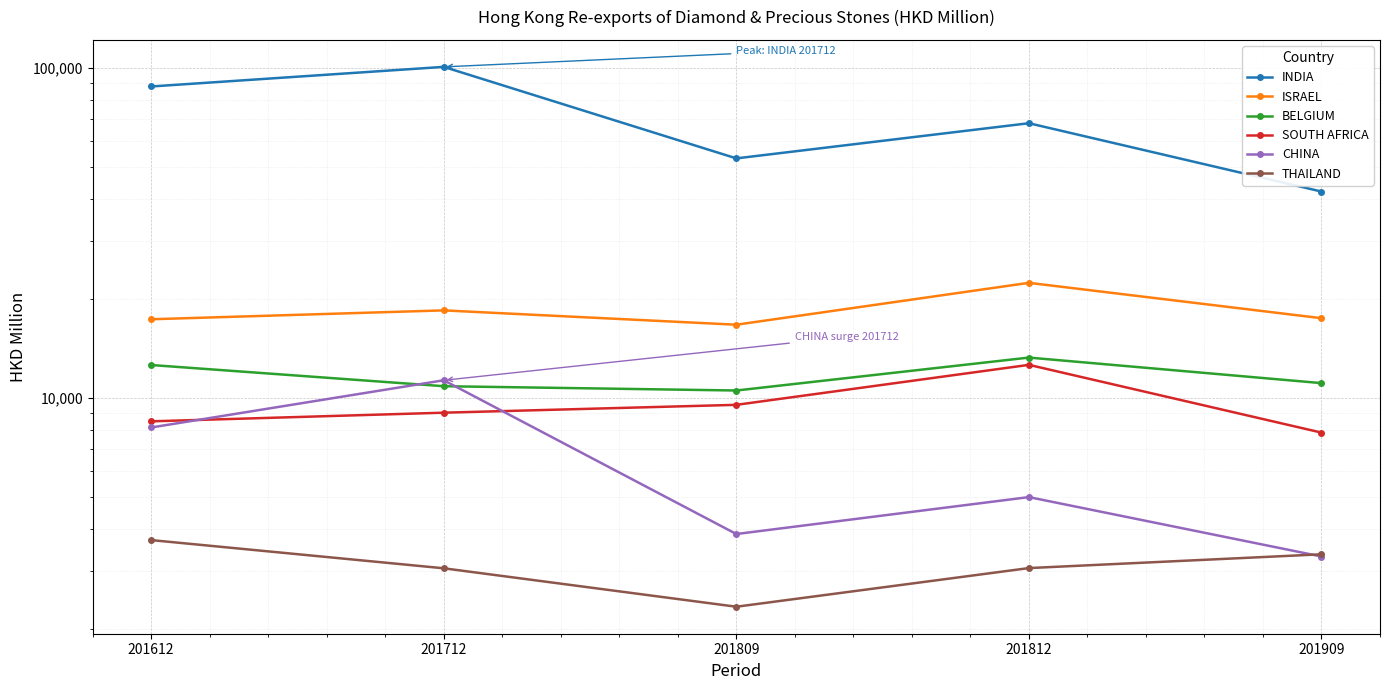

Between 201612 and 201809, which series saw the biggest shift?

INDIA